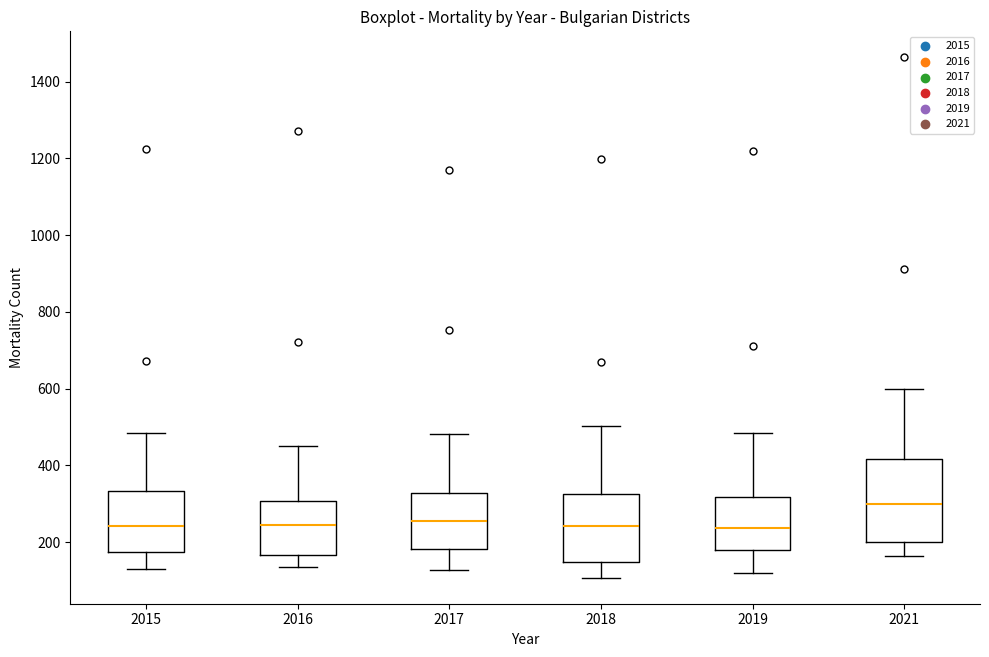

Where does the upper whisker of the box at x = 2017 end on the y-axis? The values are not printed on the chart, so give them approximately, as read against the axis.

480